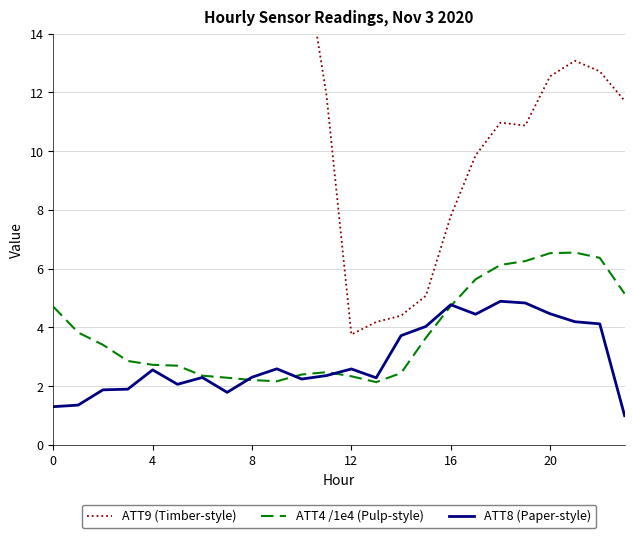

Which category has the lowest value across all series?

23